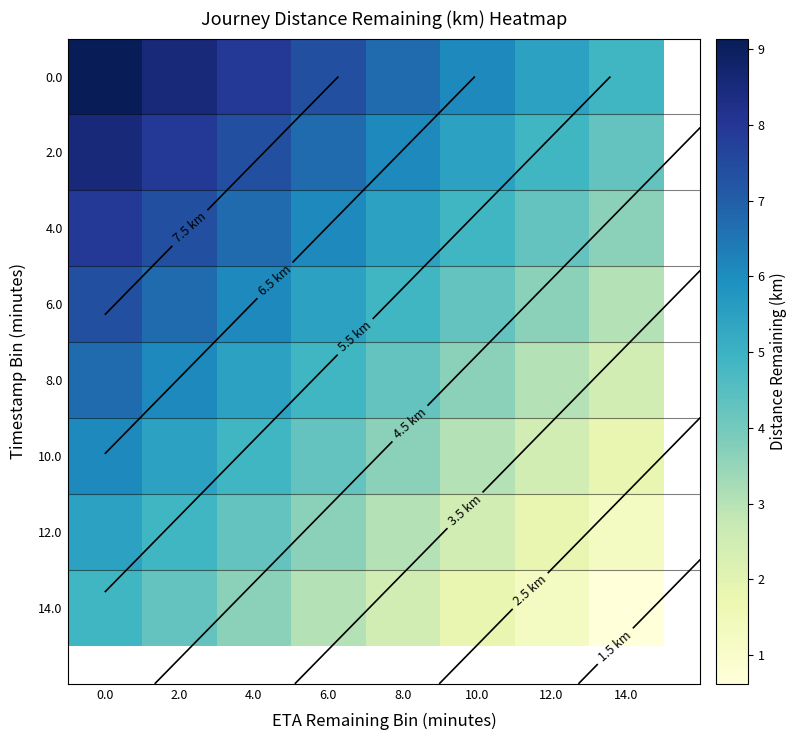

How many data points in 2.0 are above 6?

5